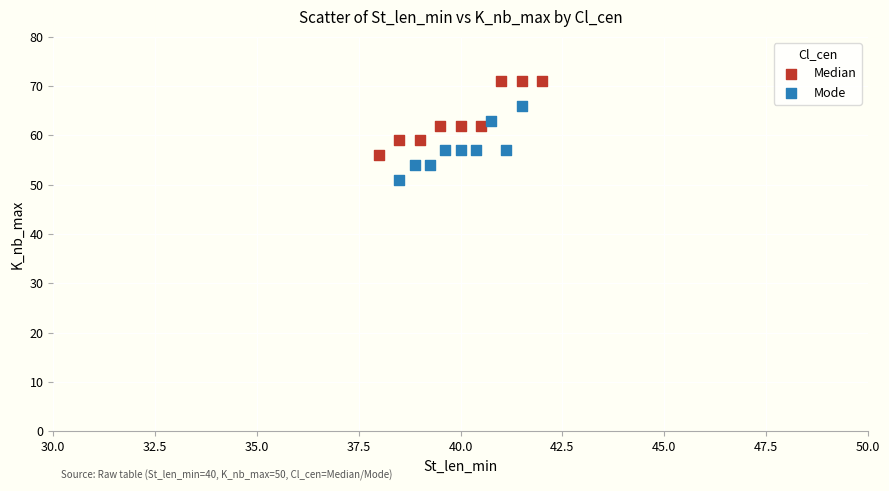

Which series contains the highest Y value?

Median